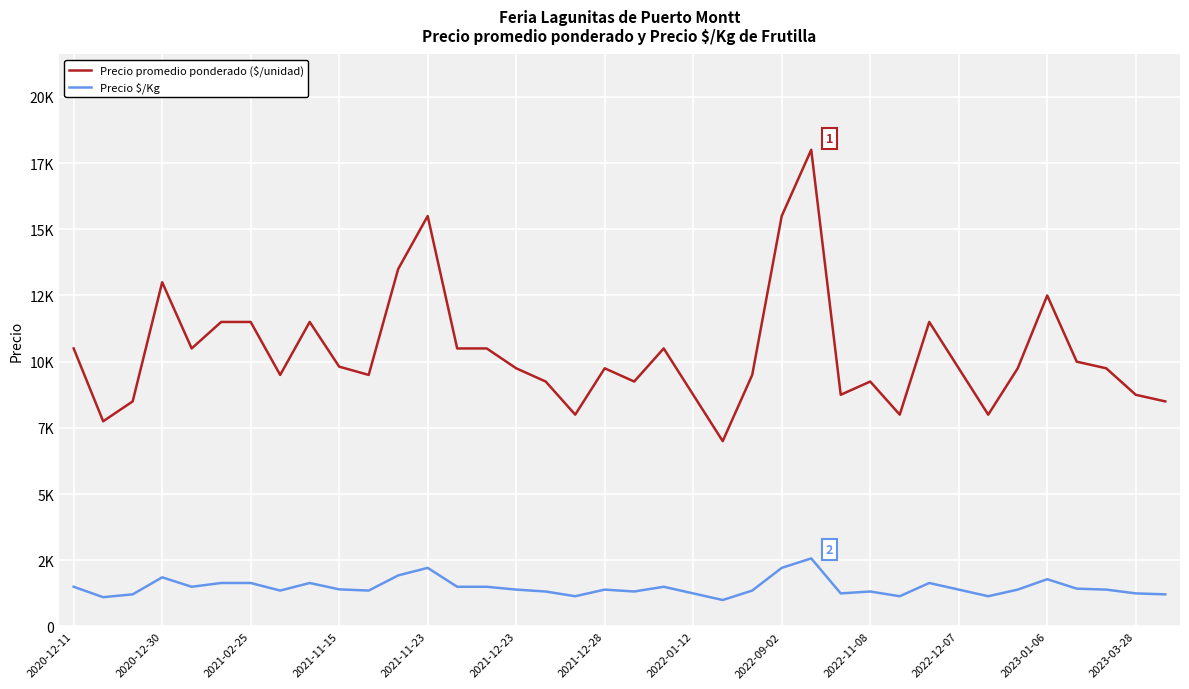

True or false: Precio promedio ponderado ($/unidad) and Precio $/Kg intersect in this chart.

False